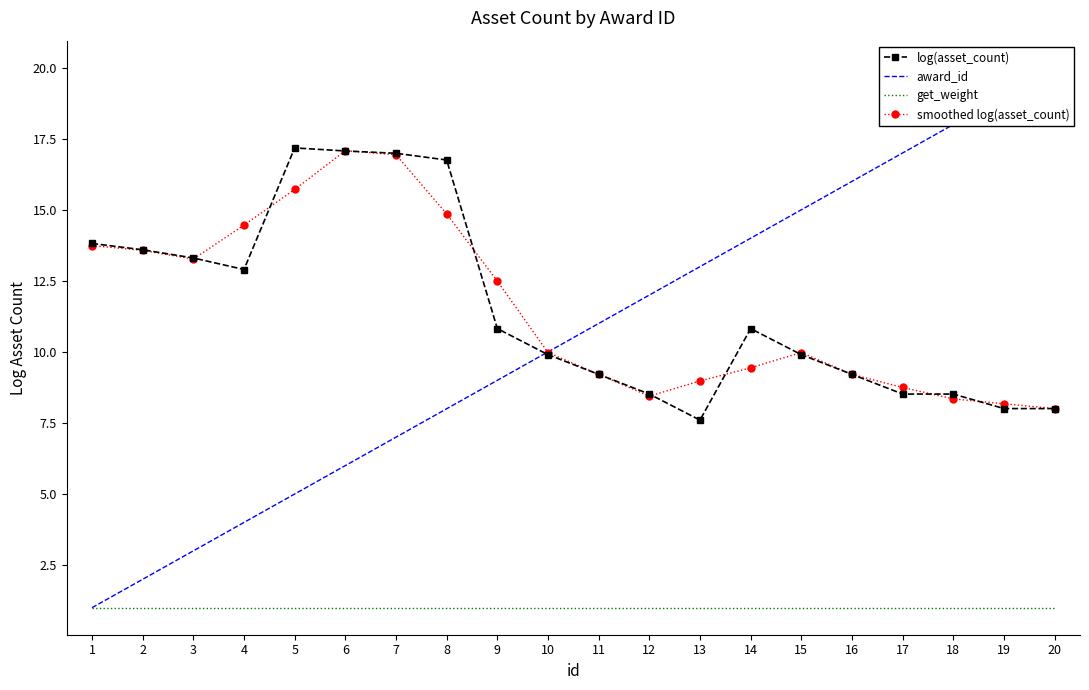

Reading left to right, what are all the values shown in this chart?

log(asset_count): 13.8	13.6	13.3	12.9	17.2	17.1	17.0	16.8	10.8	9.9	9.2	8.5	7.6	10.8	9.9	9.2	8.5	8.5	8.0	8.0
award_id: 1.0	2.0	3.0	4.0	5.0	6.0	7.0	8.0	9.0	10.0	11.0	12.0	13.0	14.0	15.0	16.0	17.0	18.0	19.0	20.0
get_weight: 1.0	1.0	1.0	1.0	1.0	1.0	1.0	1.0	1.0	1.0	1.0	1.0	1.0	1.0	1.0	1.0	1.0	1.0	1.0	1.0
smoothed log(asset_count): 13.7	13.6	13.3	14.5	15.7	17.1	16.9	14.9	12.5	10.0	9.2	8.4	9.0	9.4	10.0	9.2	8.7	8.3	8.2	8.0